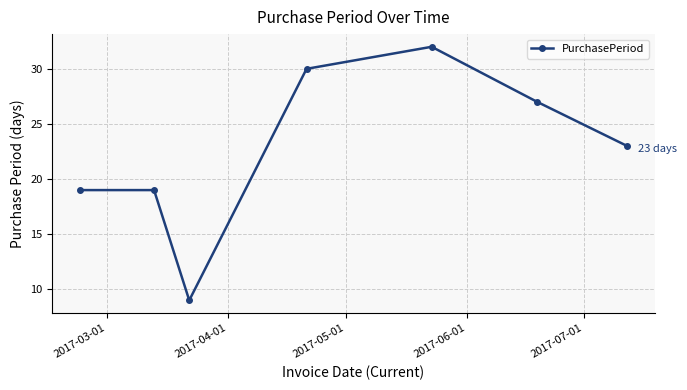

What is the sum of all values?

159